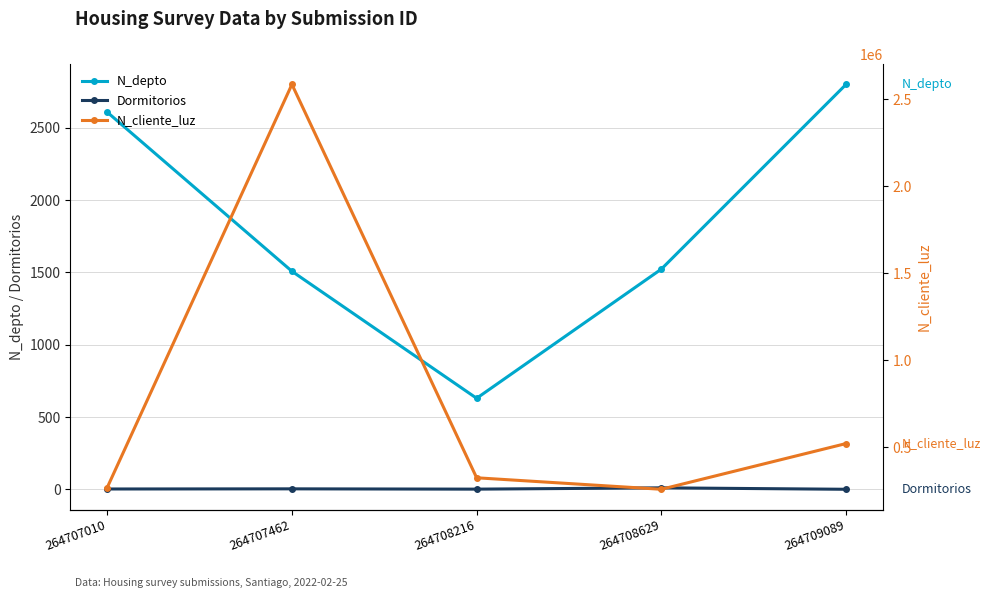

Is it true that N_cliente_luz equals 109137 at 264708629?

False